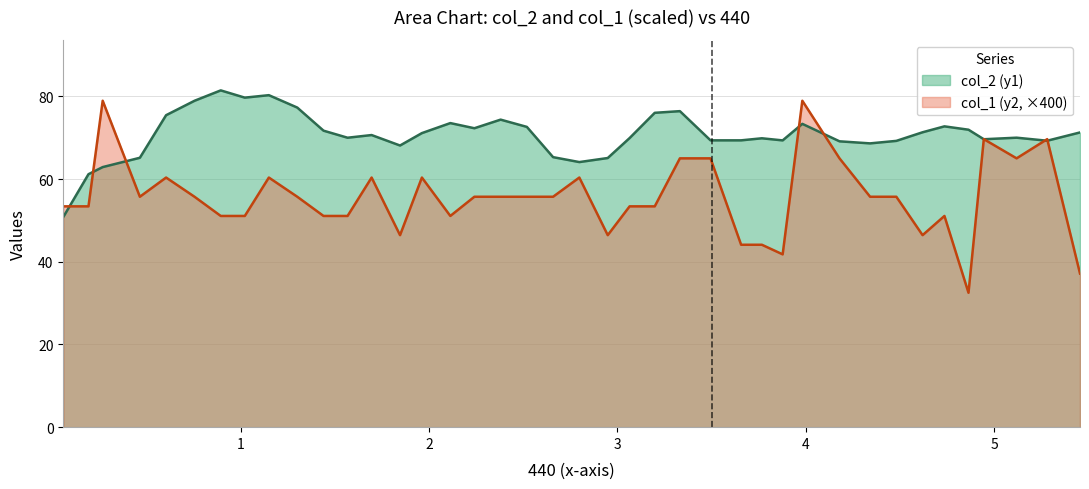

What is the difference between the maximum and minimum values?

46.4